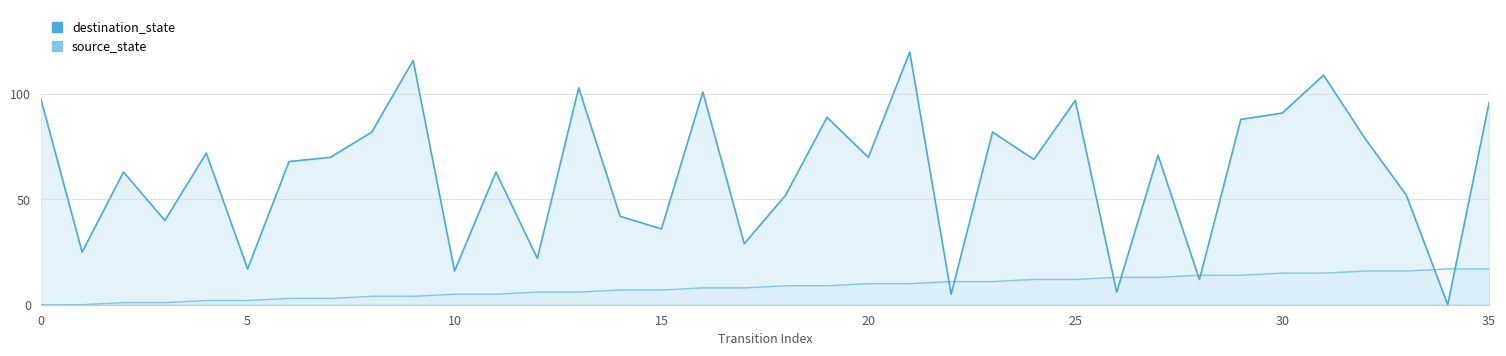

True or false: source_state has more than 2 points higher than both neighbors.

False